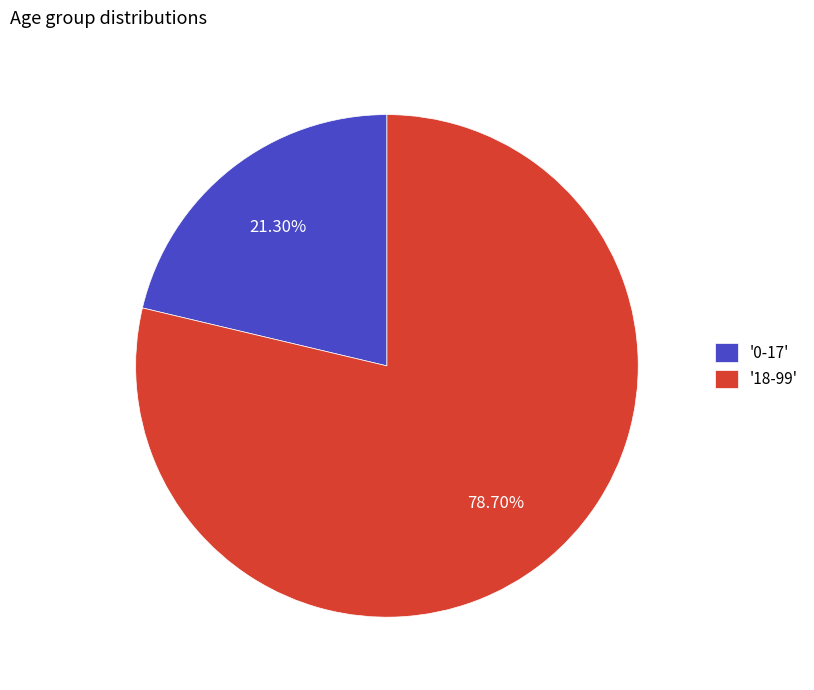

Rank the categories by value from lowest to highest.

'0-17', '18-99'